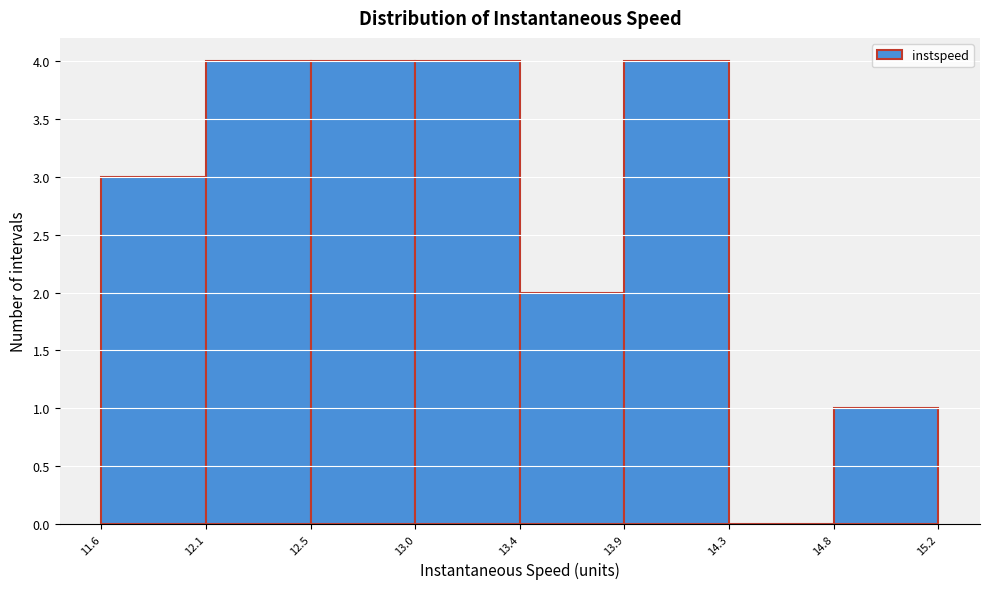

Reading left to right, what are all the values shown in this chart?

11.6=3	12.1=4	12.5=4	13.0=4	13.4=2	13.9=4	14.3=0	14.8=1